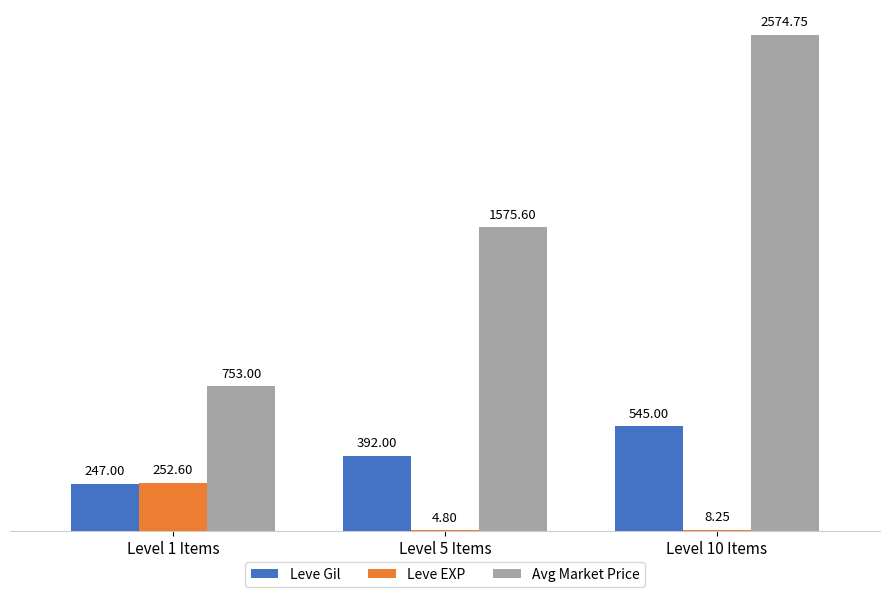

The value of Leve Gil at Level 5 Items is 392.0. True or false?

True